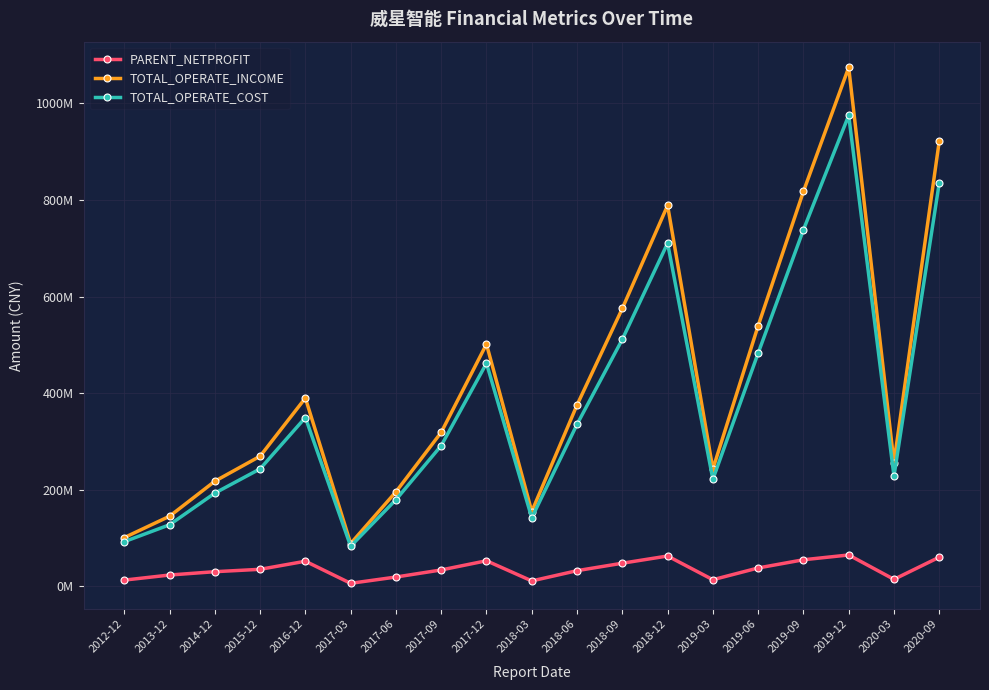

Which category has the highest value in the TOTAL_OPERATE_COST series?

2019-12